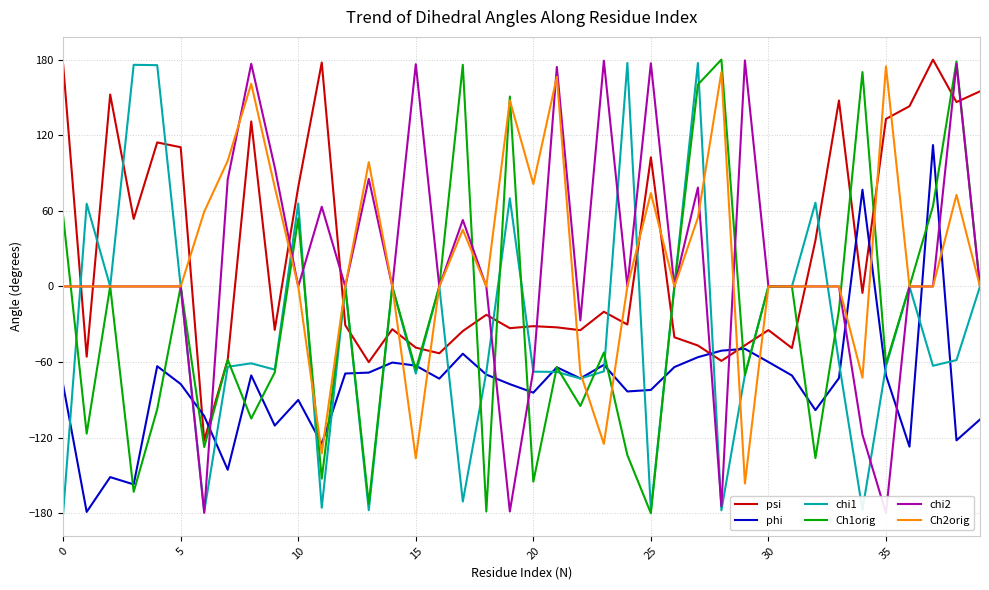

The value of phi at 5 is -77.4. True or false?

True